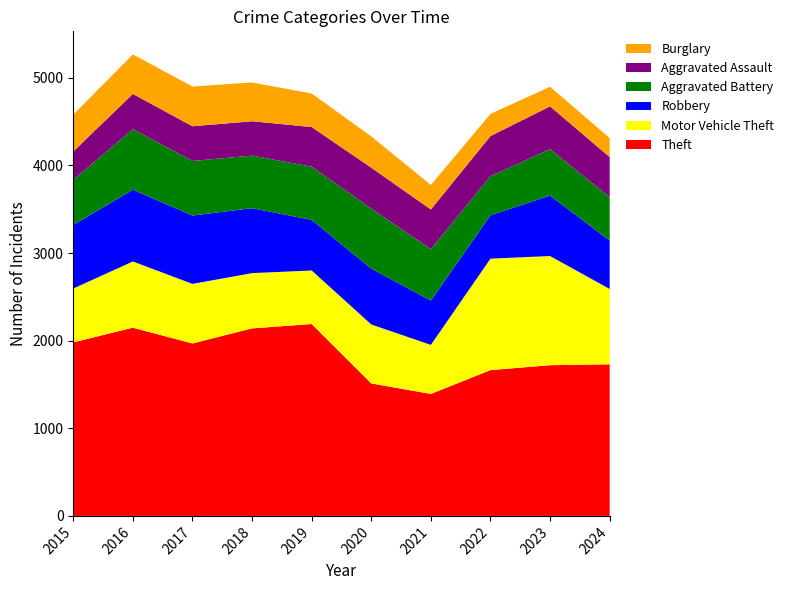

Reading right to left, what are all the values shown in this chart?

Theft: 2024=1730	2023=1720	2022=1664	2021=1392	2020=1512	2019=2190	2018=2140	2017=1968	2016=2148	2015=1981
Motor Vehicle Theft: 2024=860	2023=1246	2022=1272	2021=560	2020=673	2019=611	2018=631	2017=680	2016=756	2015=614
Robbery: 2024=552	2023=690	2022=495	2021=506	2020=637	2019=577	2018=741	2017=780	2016=819	2015=726
Aggravated Battery: 2024=496	2023=530	2022=446	2021=587	2020=686	2019=608	2018=600	2017=623	2016=691	2015=515
Aggravated Assault: 2024=457	2023=488	2022=458	2021=452	2020=466	2019=452	2018=392	2017=396	2016=402	2015=323
Burglary: 2024=217	2023=224	2022=253	2021=280	2020=357	2019=383	2018=443	2017=453	2016=451	2015=421